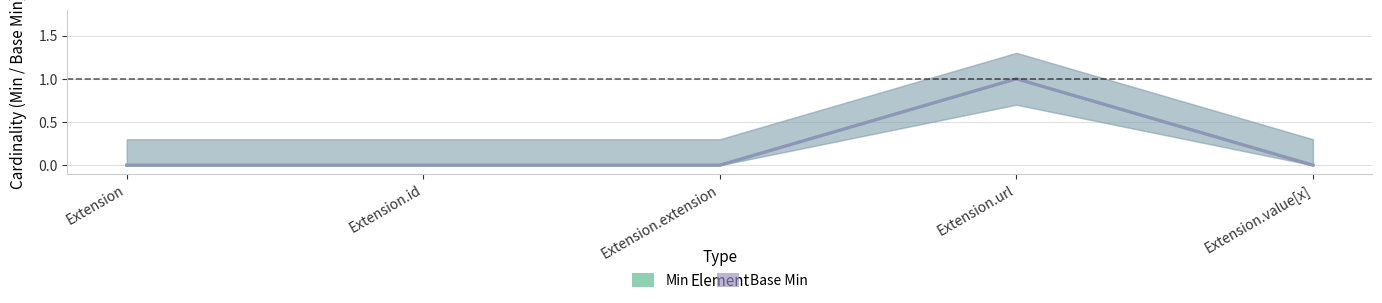

True or false: Min has a value of 0 at Extension.extension.

True